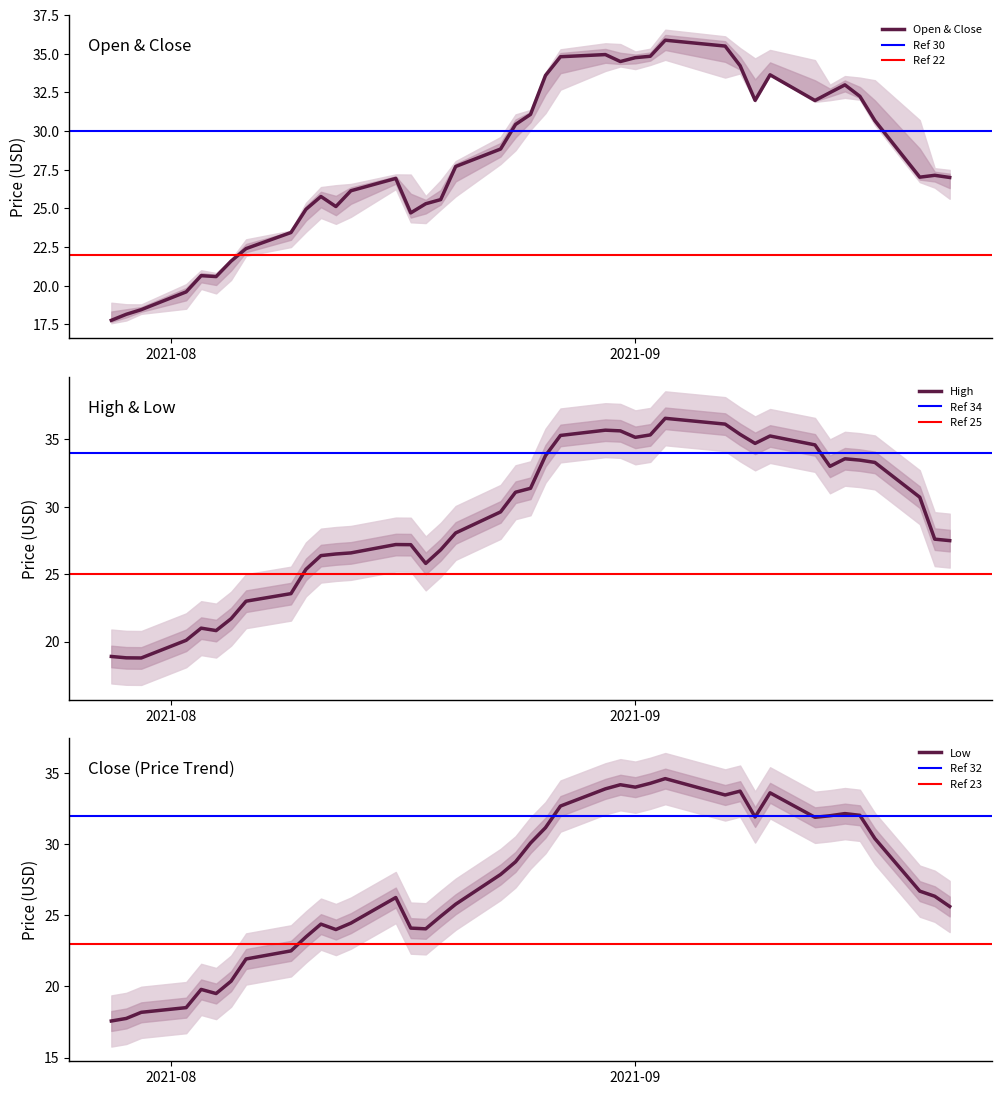

Rank the series by their average value, from lowest to highest.

Low, Close, High